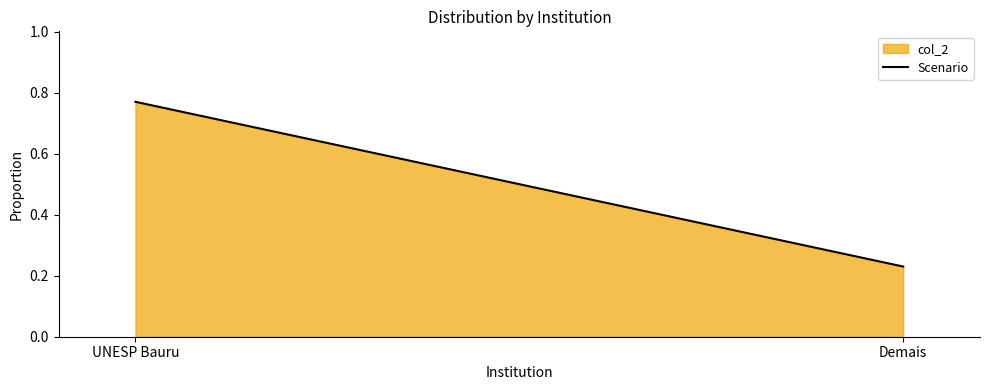

Reading left to right, list all the values displayed in this chart.

UNESP Bauru=0.8	Demais=0.2